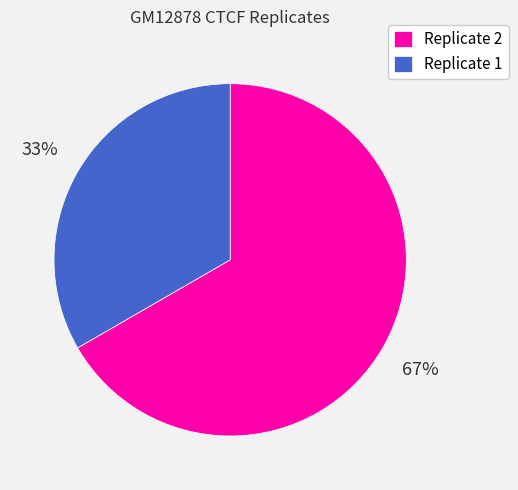

To the nearest percent, what is the average slice percentage?

50%